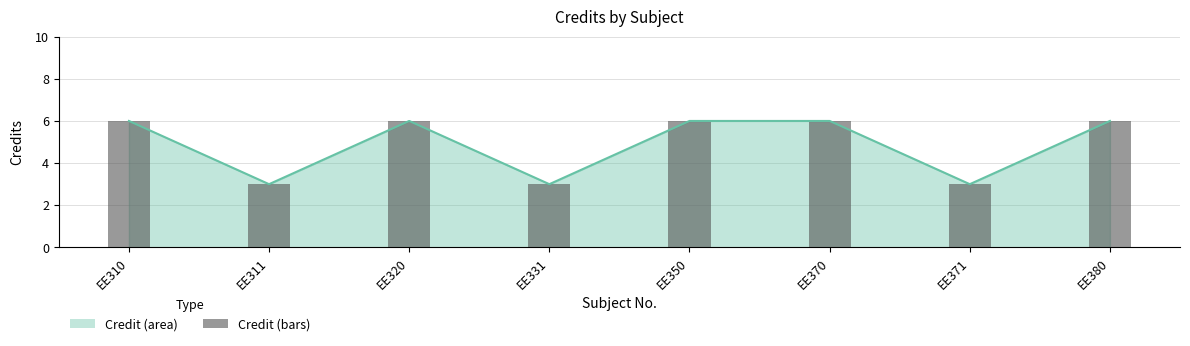

The value at EE370 is 6. True or false?

True